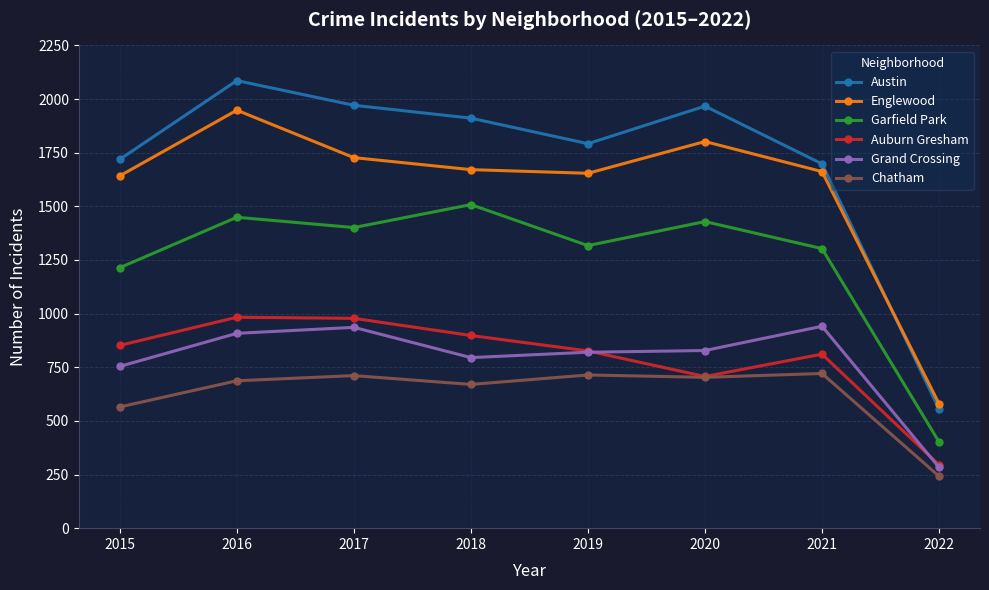

True or false: Chatham and Grand Crossing intersect in this chart.

False